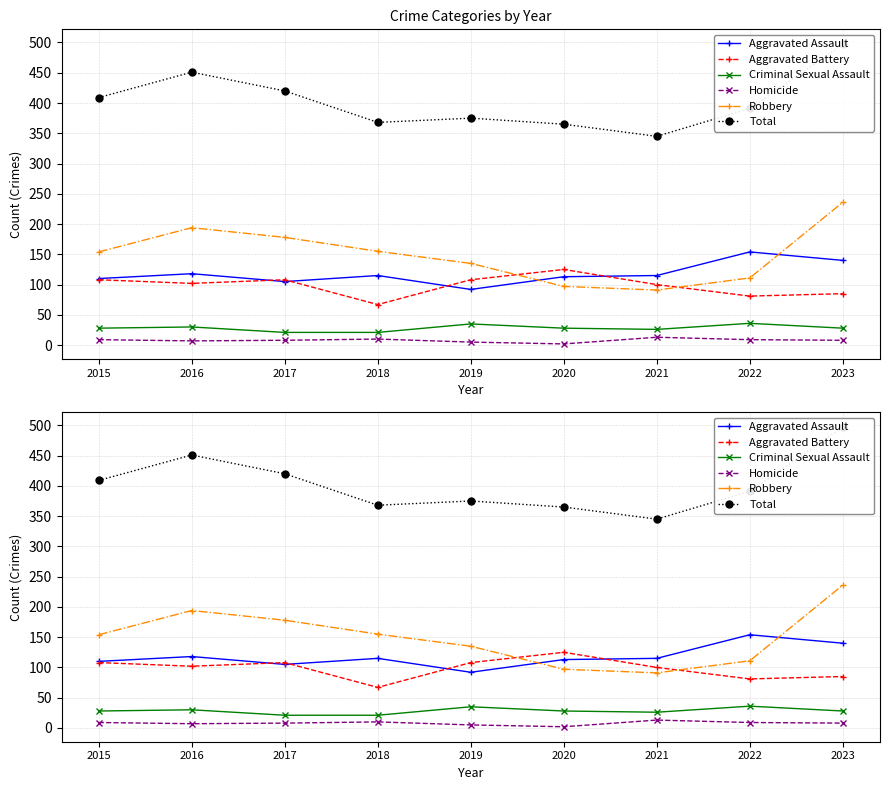

How many interior local peaks does the Robbery series have?

1